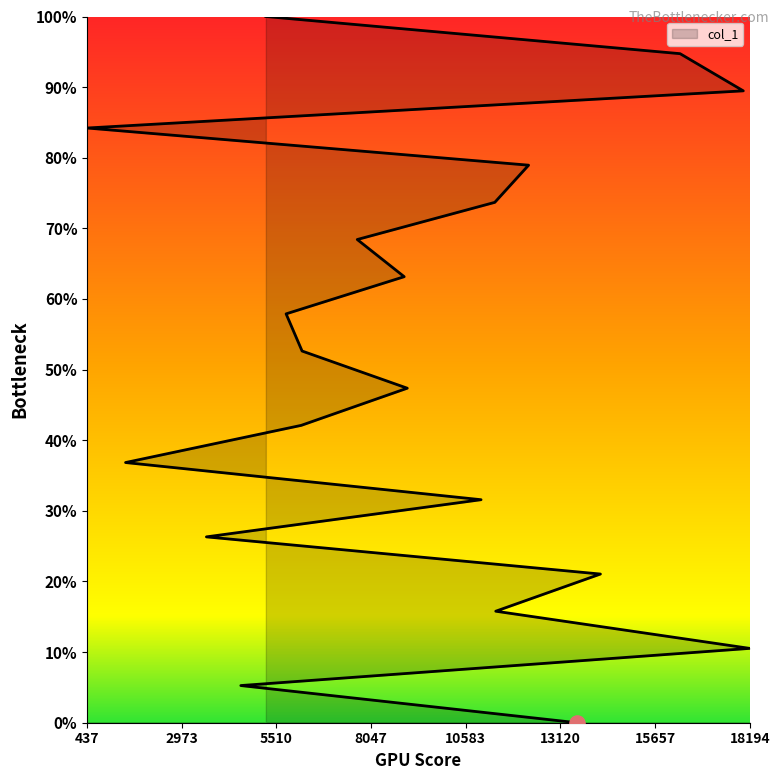

Between 6174 and 437, which is larger?

437